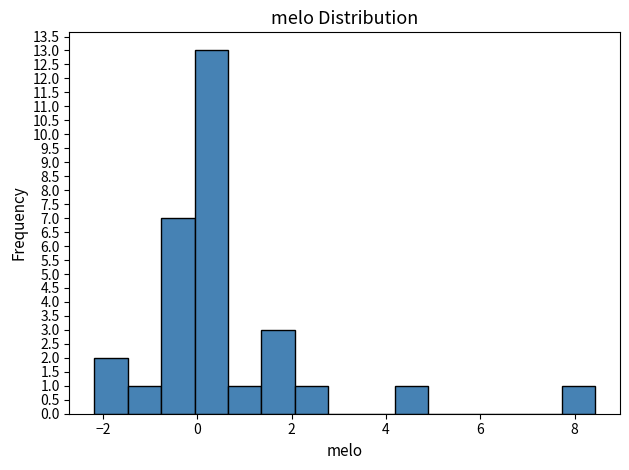

Read against the x-axis, roughly where is the centre of the tallest bar?

0.2